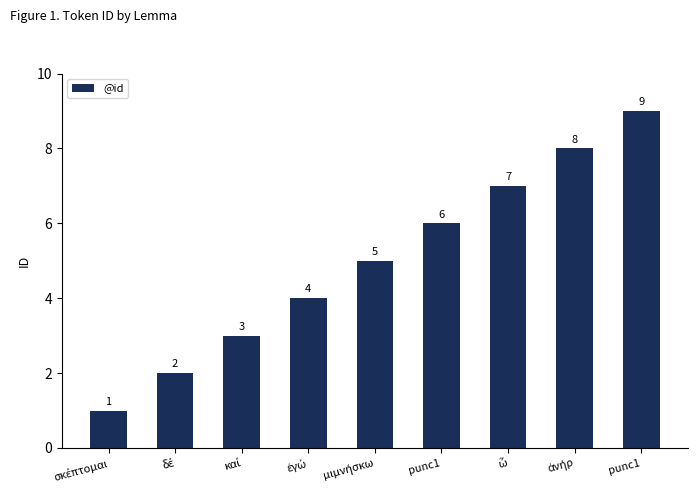

Are the bars horizontal?

No